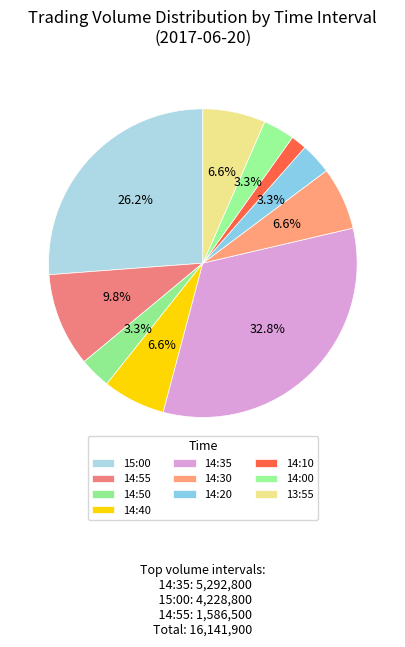

How many slices are in this pie chart?

10